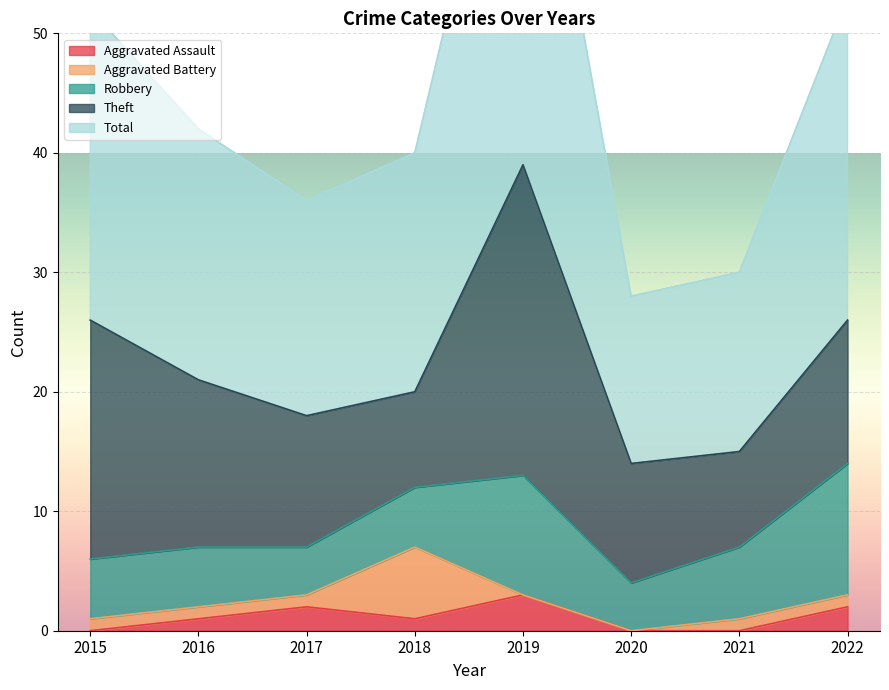

The value of Aggravated Assault at 2015 is 0. True or false?

True